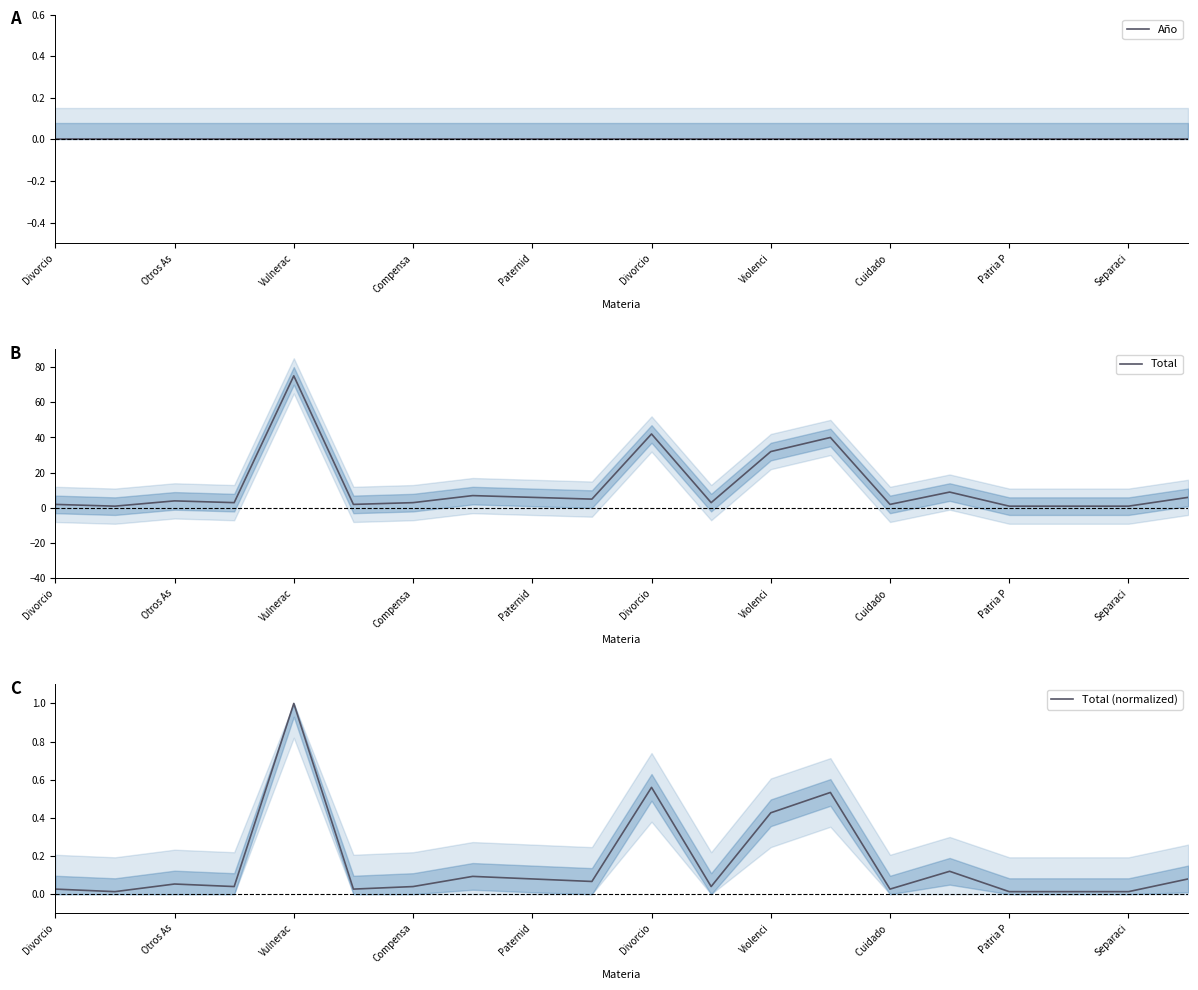

Count the number of categories in the chart.

20